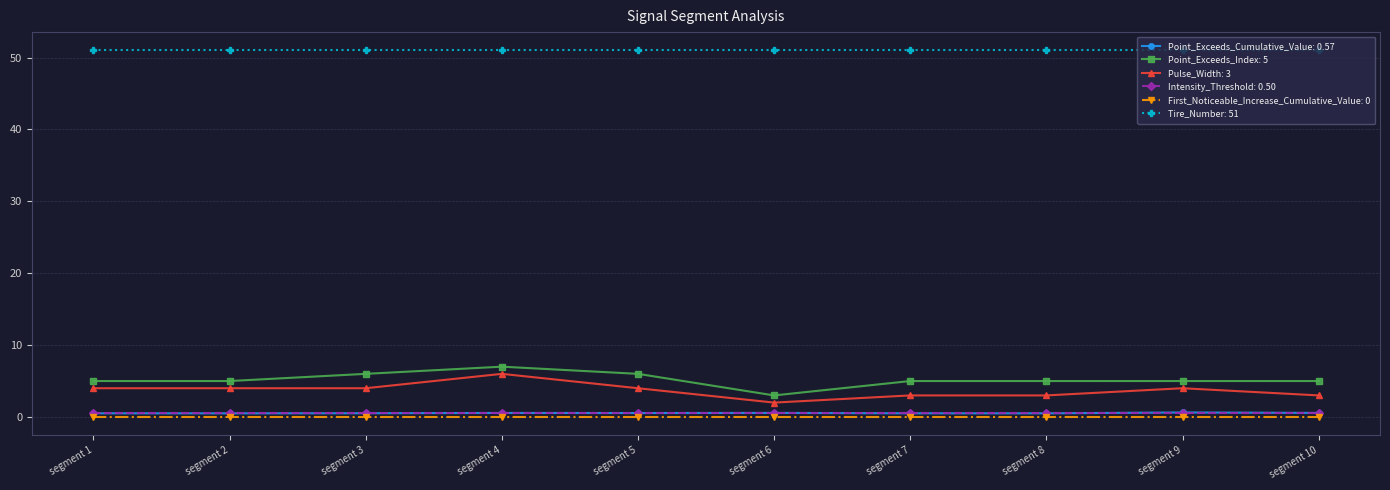

What is the maximum value shown in the chart?

51.0